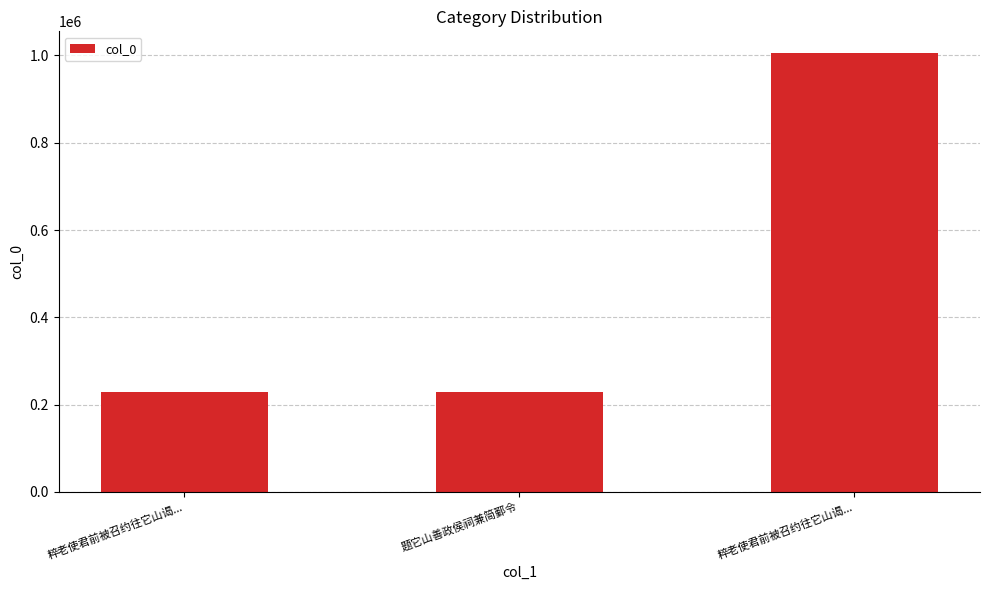

How many bars are there in total?

3